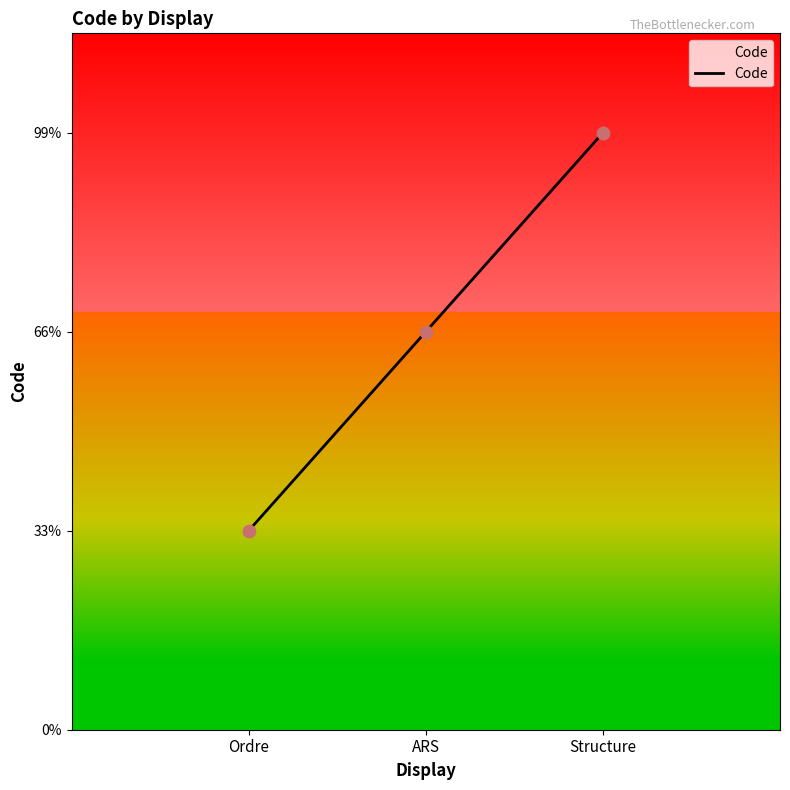

Approximately how many times larger is the value at Ordre compared to Structure?

0.3